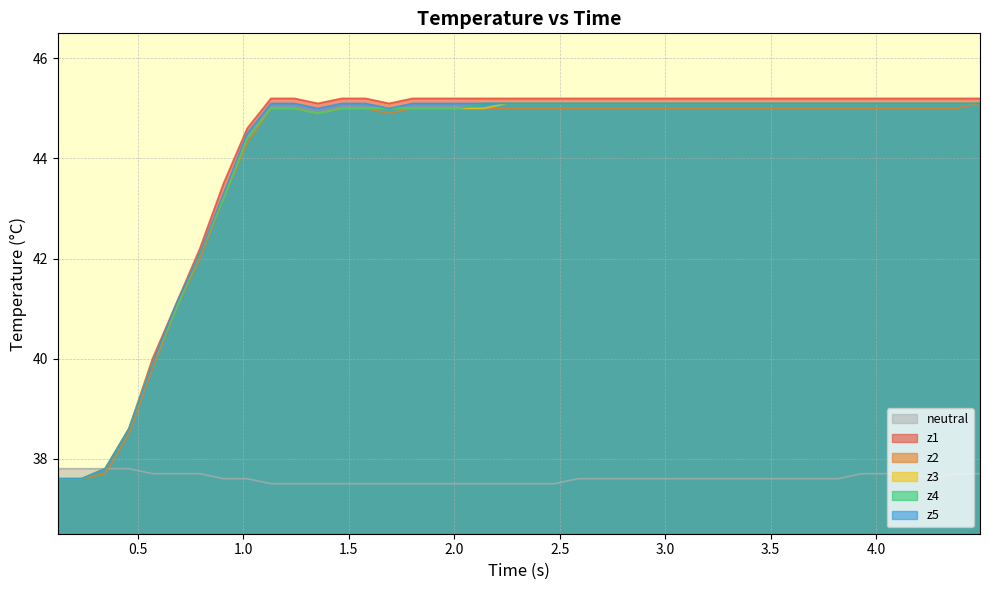

Which series has the widest spread of values?

z1